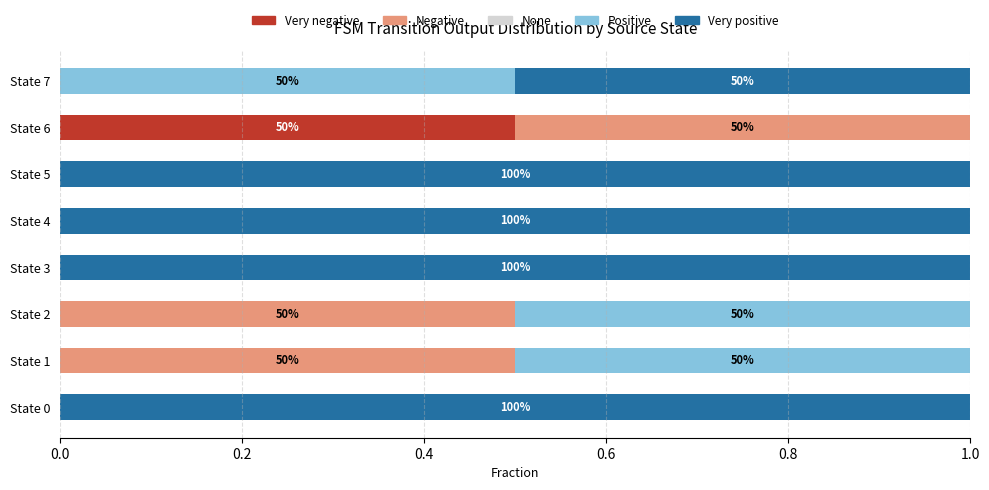

What is the total value across all series at State 7?

1.0